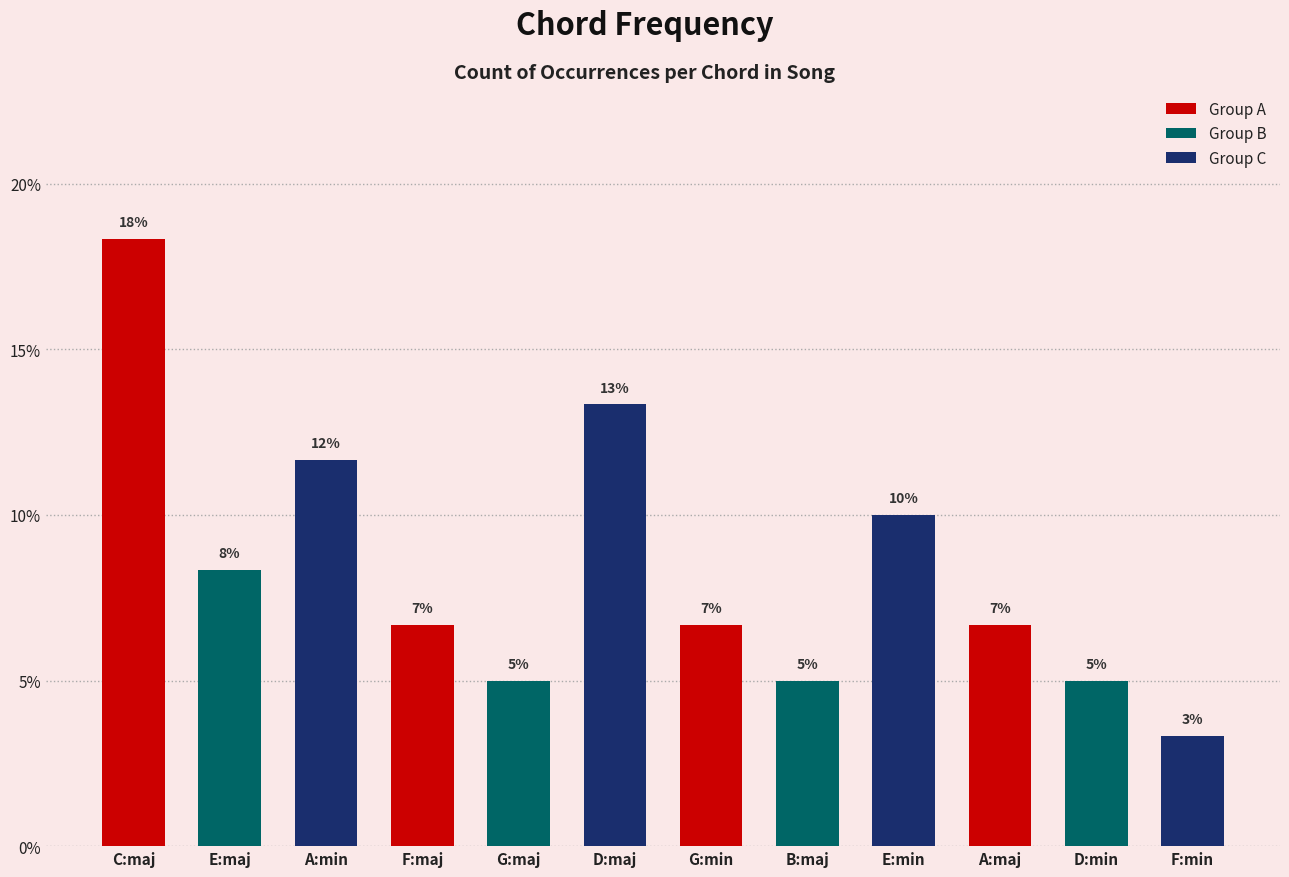

Which label corresponds to the smallest value in the chart?

F:min